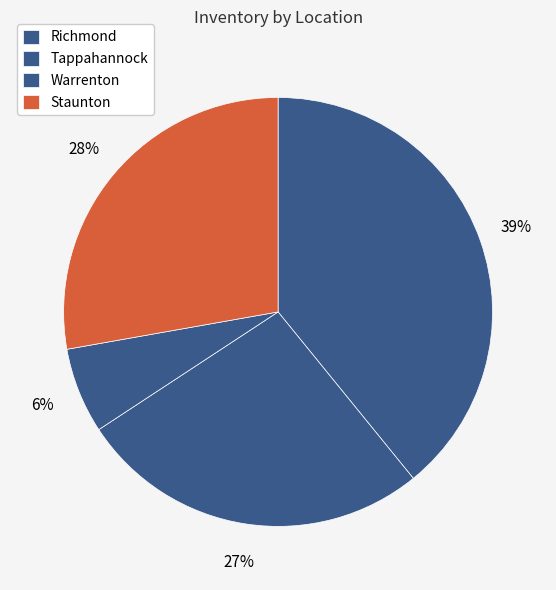

Is it true that Staunton is 28% of the pie?

True